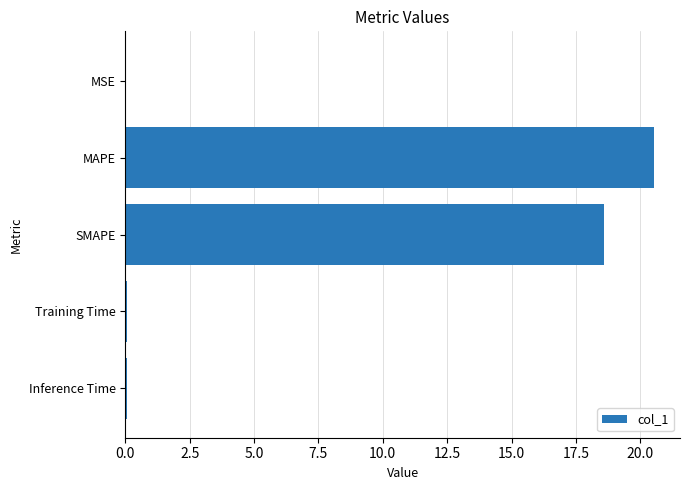

What is the maximum value shown in the chart?

20.5